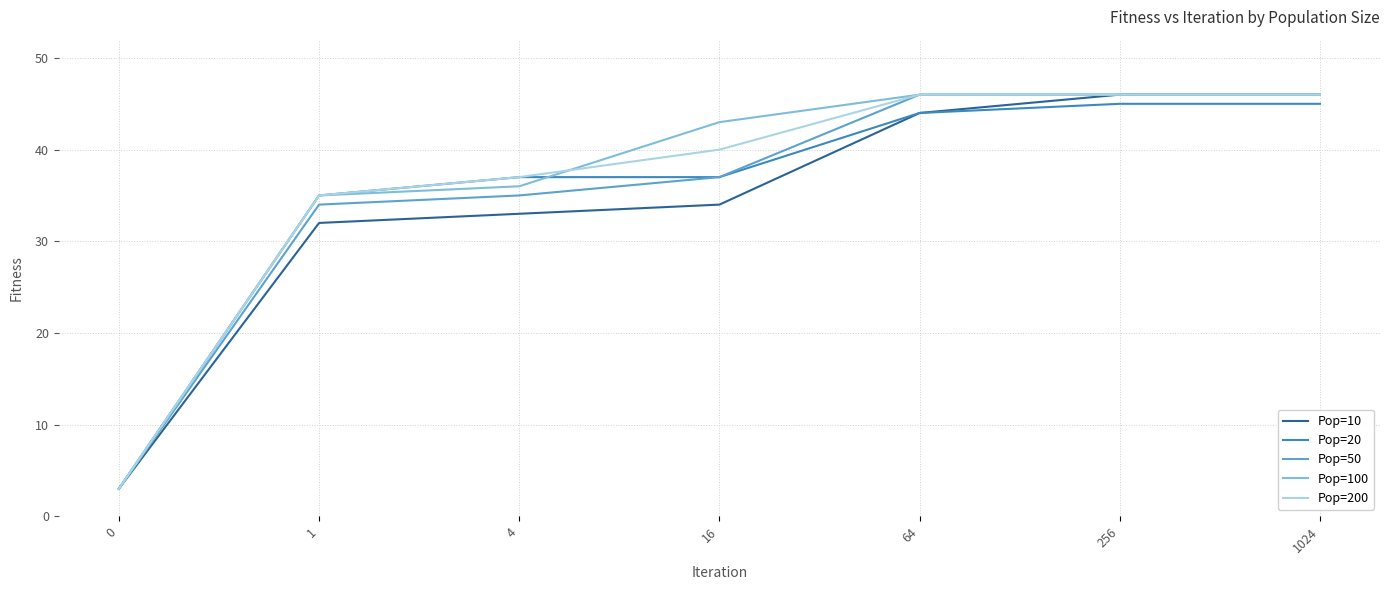

The Pop=10 series shows 21 at 1024. True or false?

False